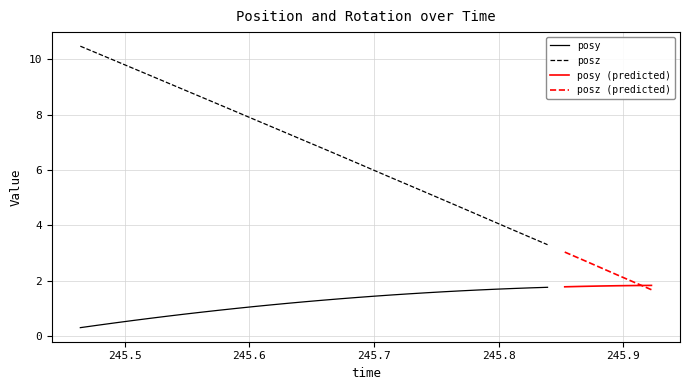

True or false: rotz has a value of -0.0 at 25.

False